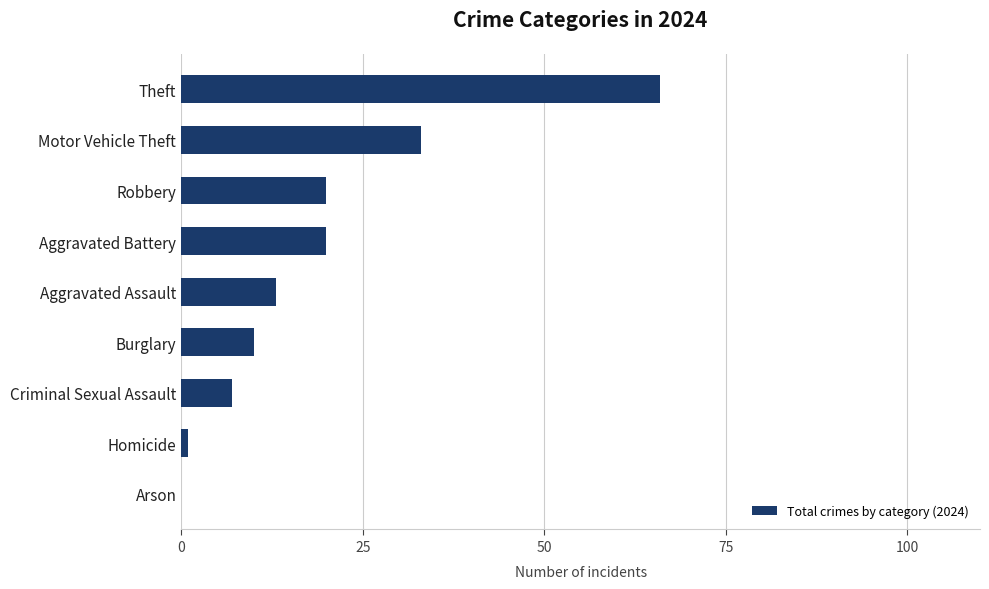

Where is the data nearest to the value 33?

Motor Vehicle Theft